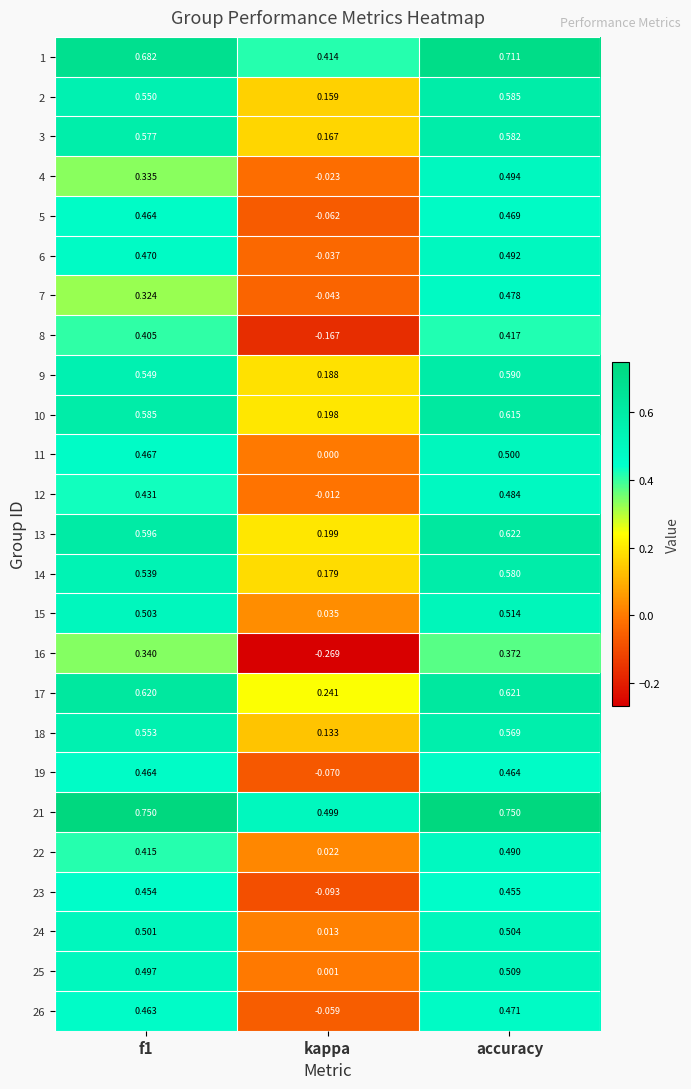

Which series has the largest total across all categories?

21